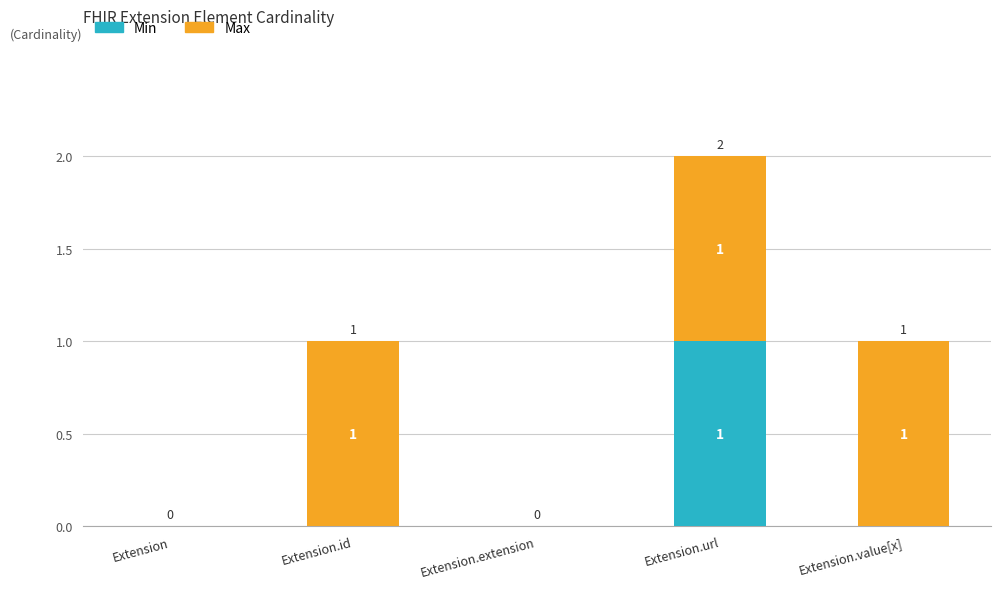

At which label does Min reach its peak?

Extension.url